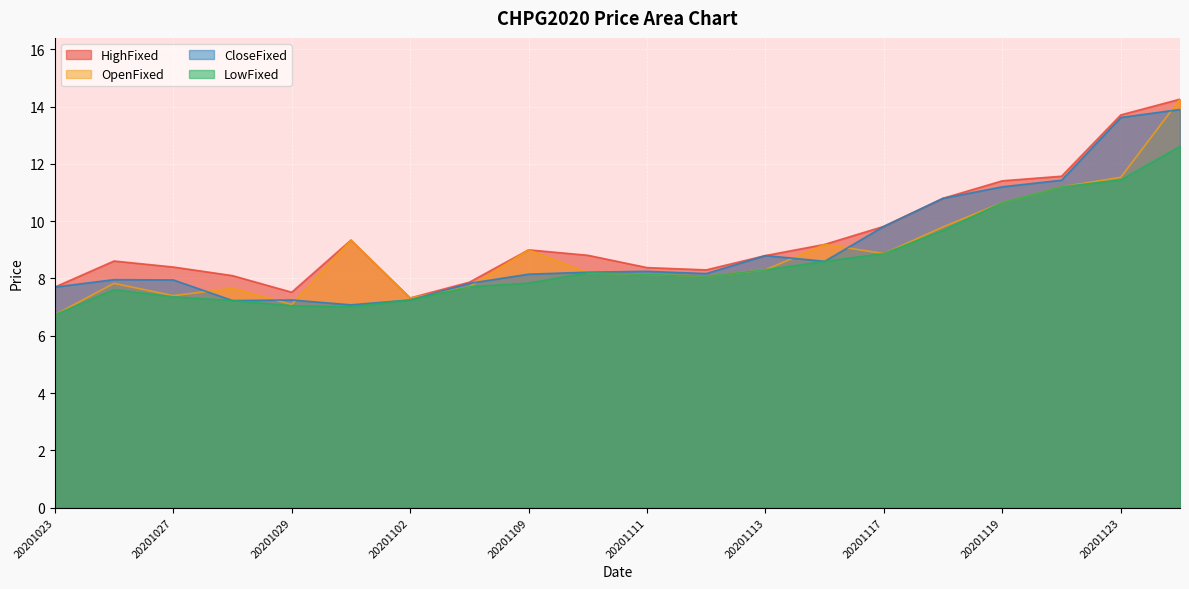

How many lines are shown in the chart?

4